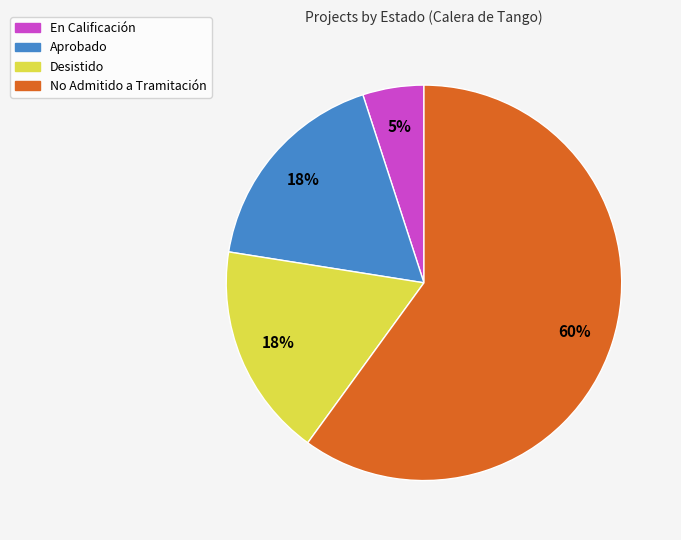

To the nearest percent, what is the average slice percentage?

25%